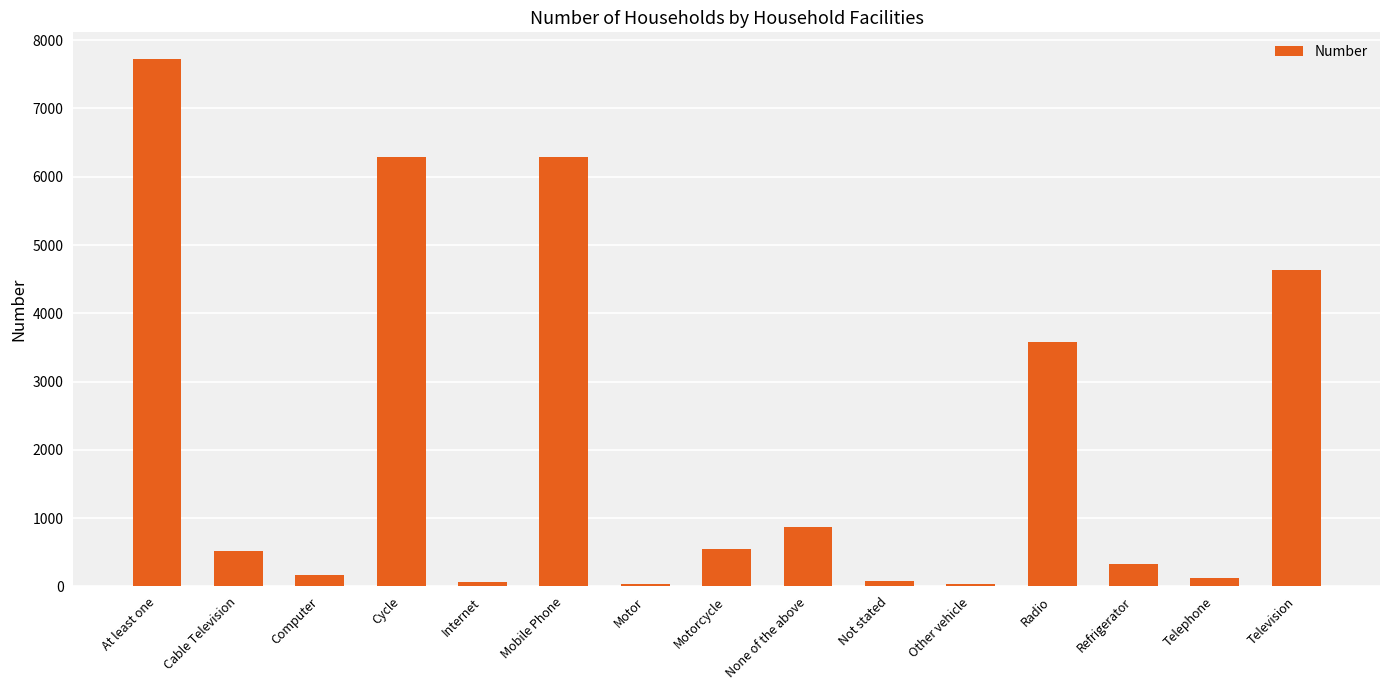

What is the maximum value shown in the chart?

7728